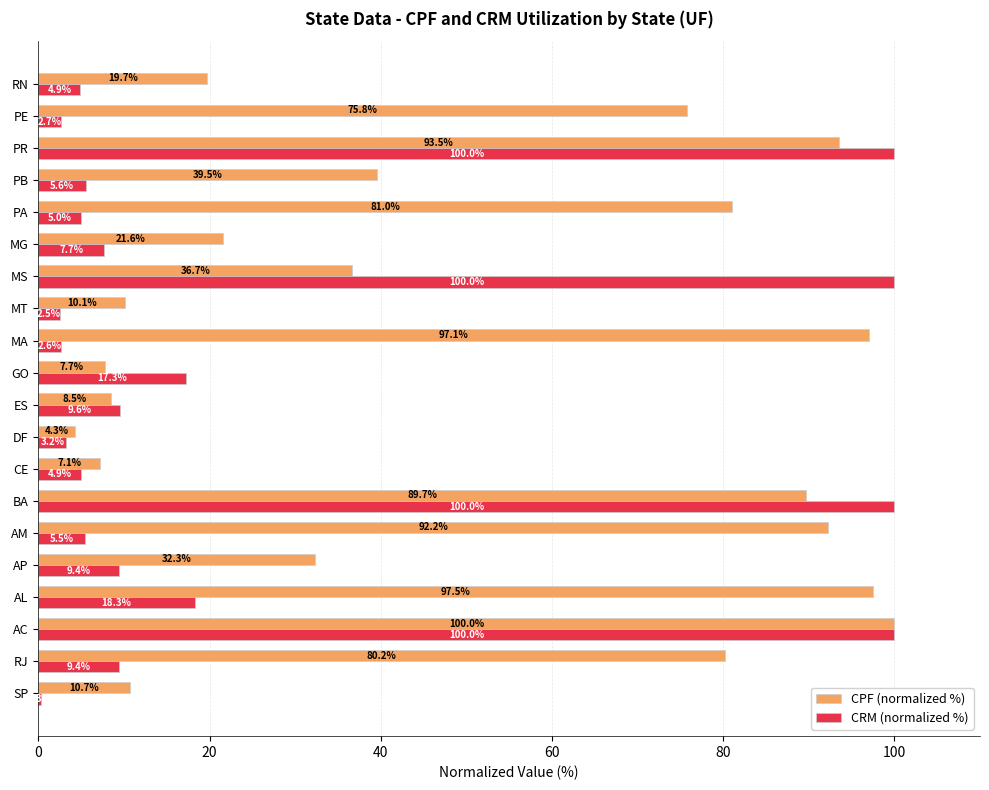

Between AL and DF, which series saw the biggest shift?

CPF (normalized %)